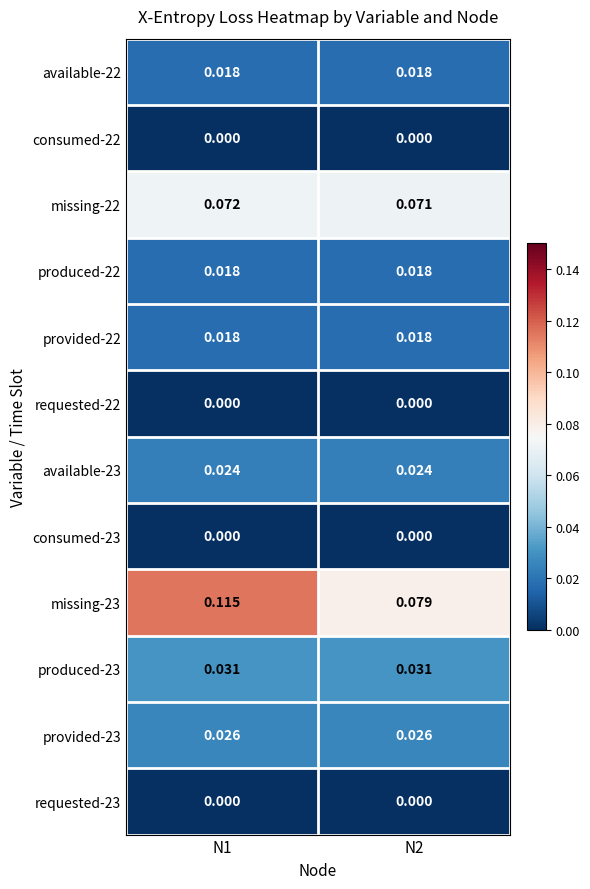

How many data points does each series have?

2